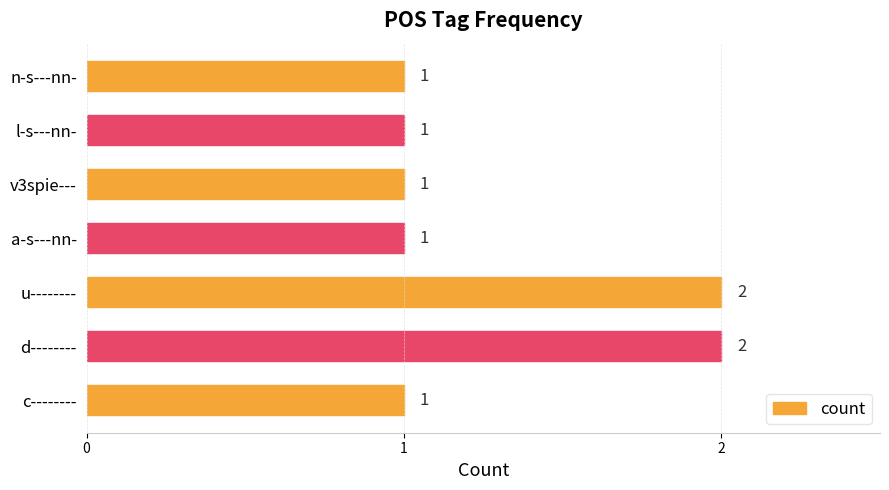

What is the sum of the values at u-------- and a-s---nn-?

3